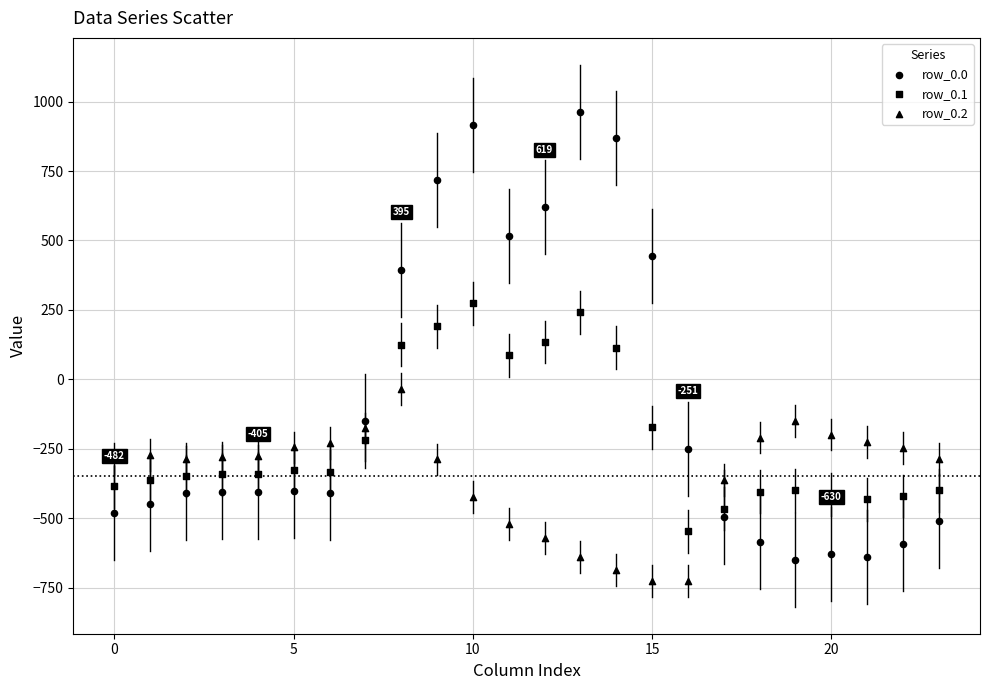

How many data points are displayed?

72